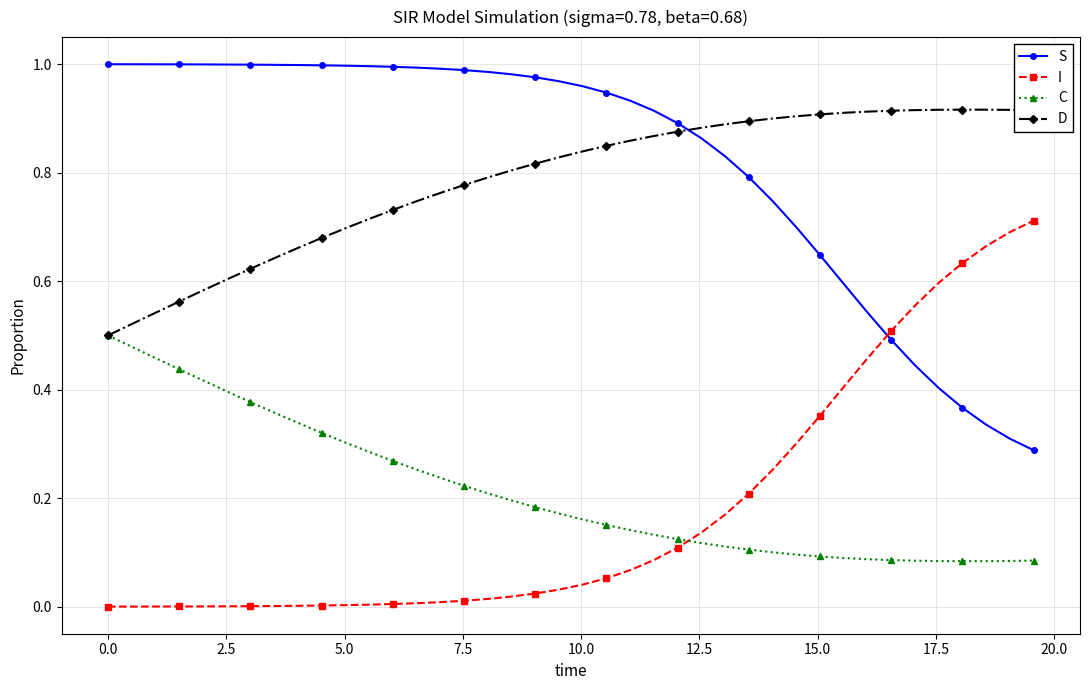

How many times do I and C cross each other?

1